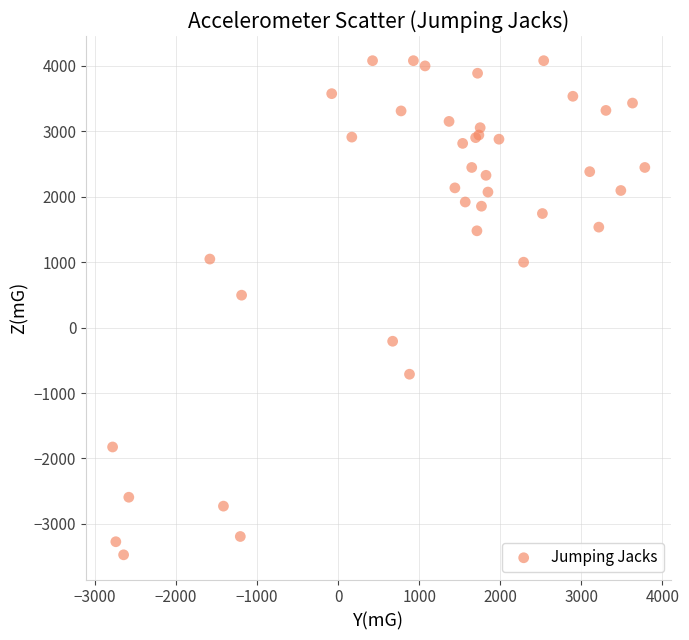

What Y value in the scatter plot is closest to 304?

496